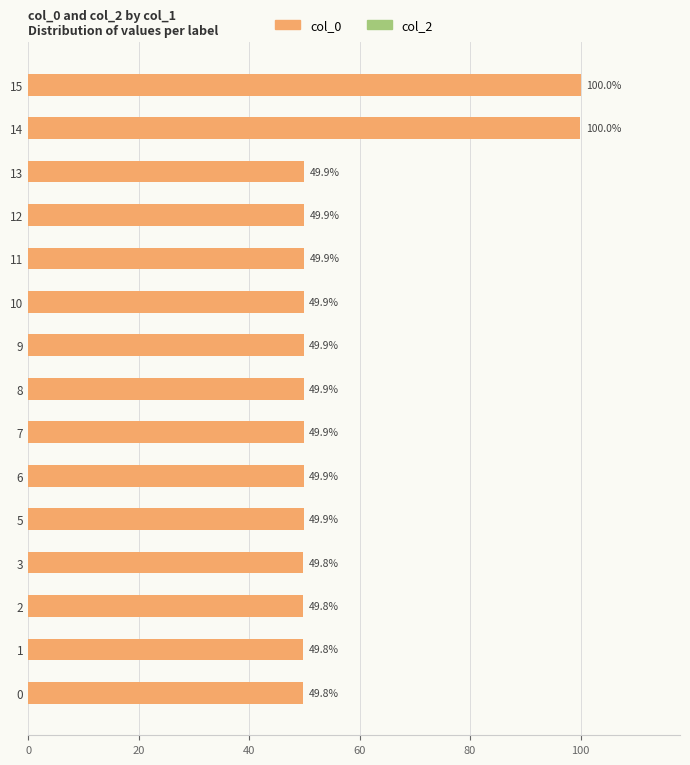

The value at 0 is 24.1. True or false?

False